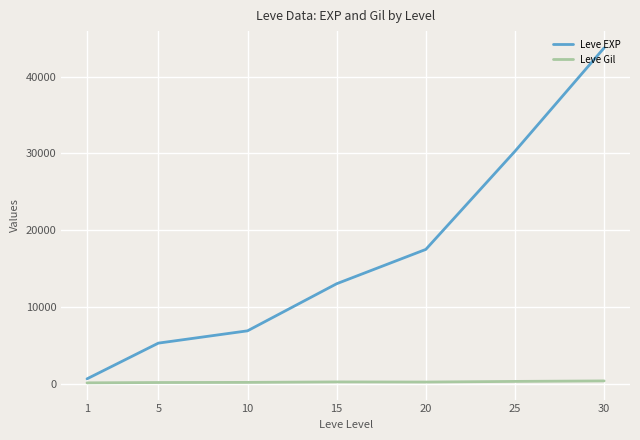

What is the average value of the Leve Gil series?

219.8